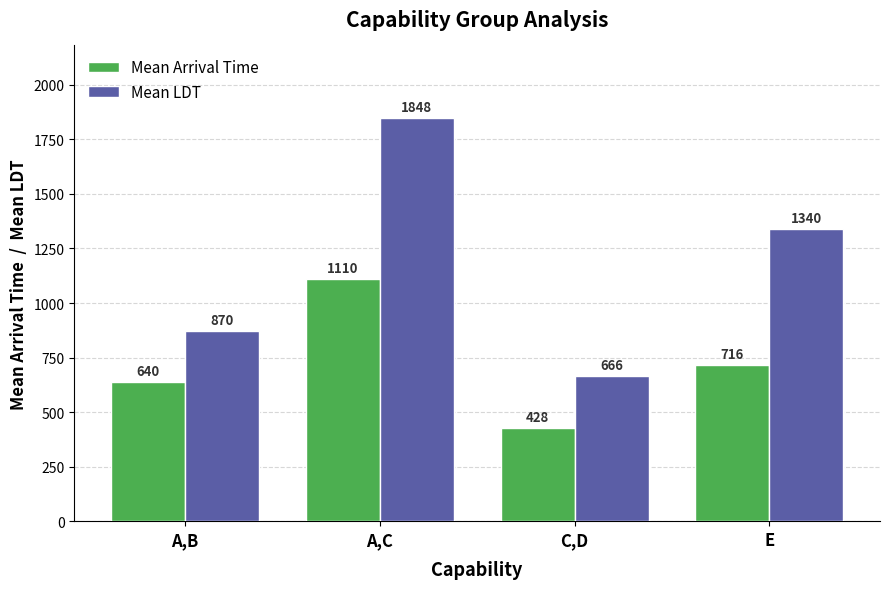

Is the value of Mean Arrival Time at C,D greater than the value of Mean LDT at C,D?

No